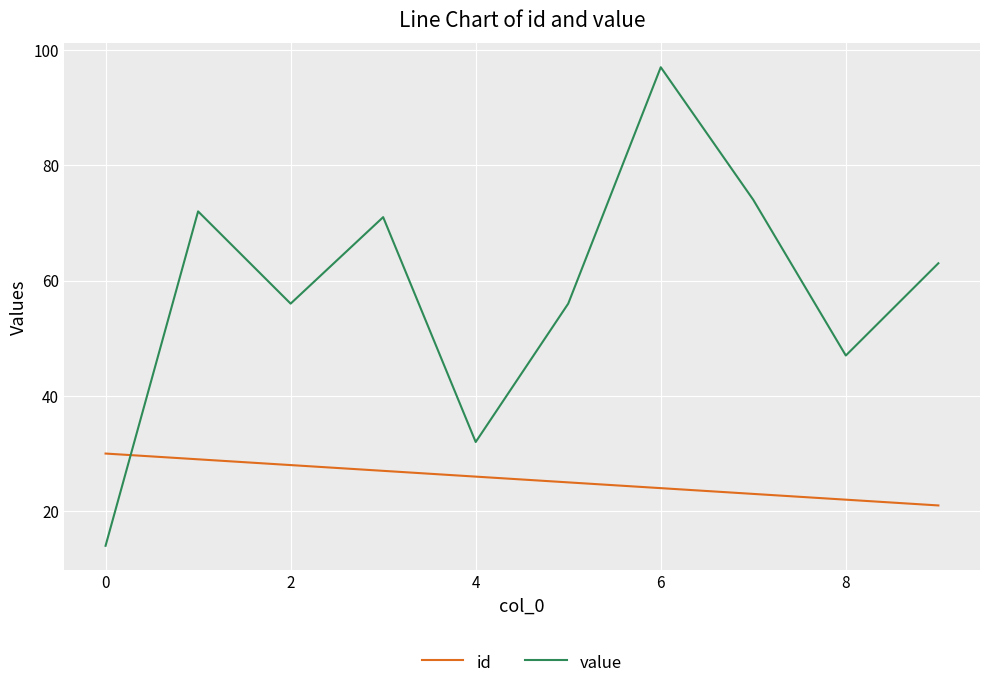

True or false: value has more than 0 points higher than both neighbors.

True